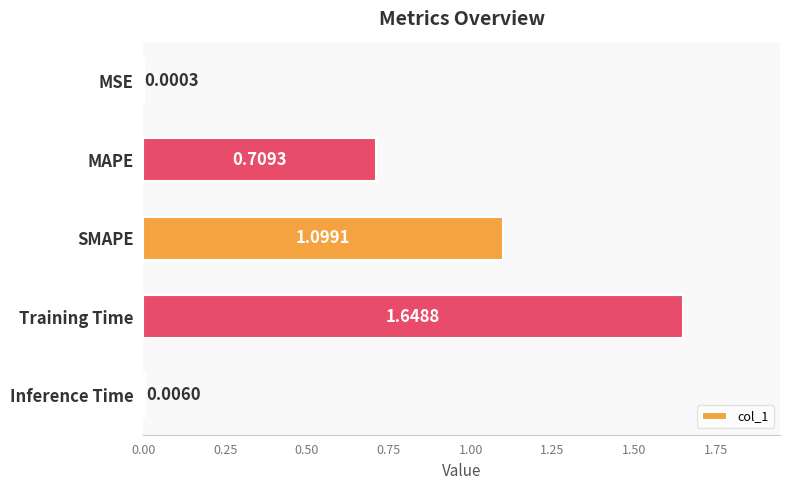

At which label is the value closest to 0?

MSE